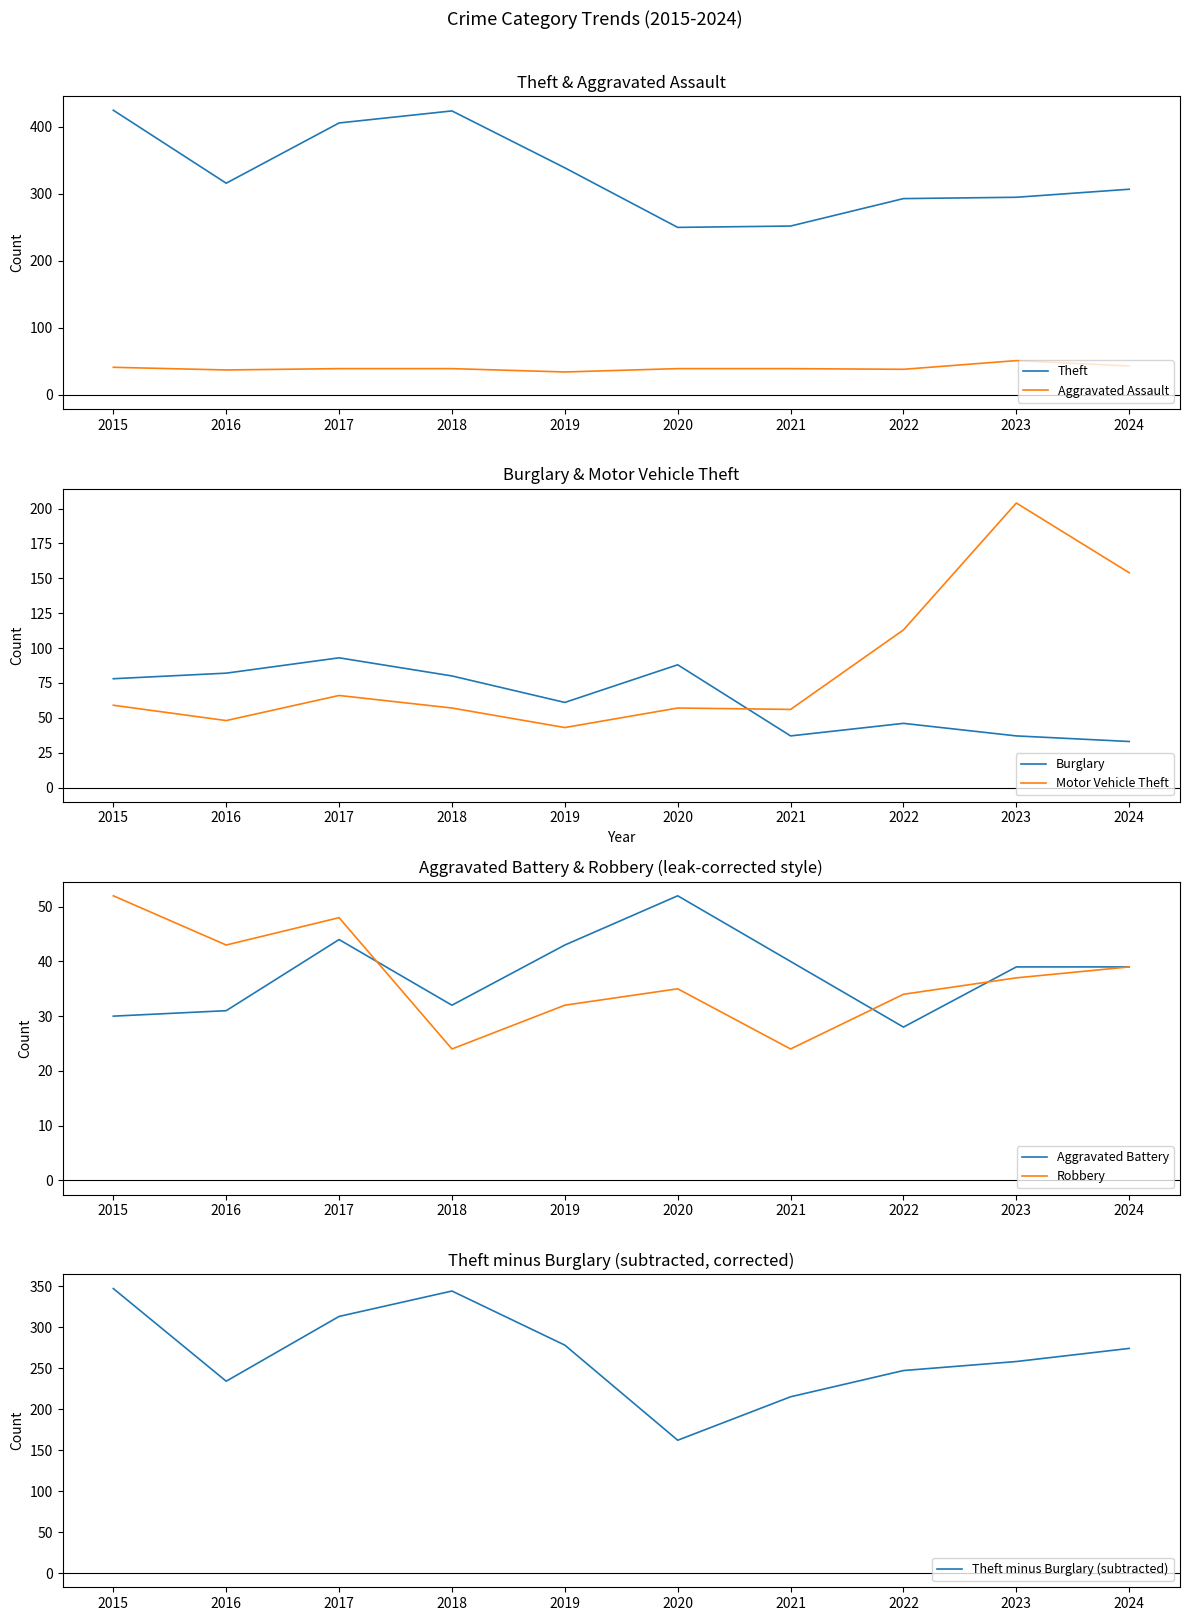

What is the total value across all series at 2019?

552